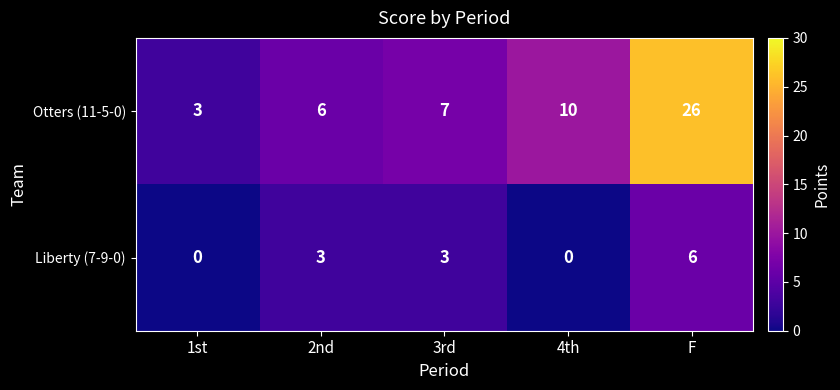

How many data points in Liberty (7-9-0) are less than 3?

2